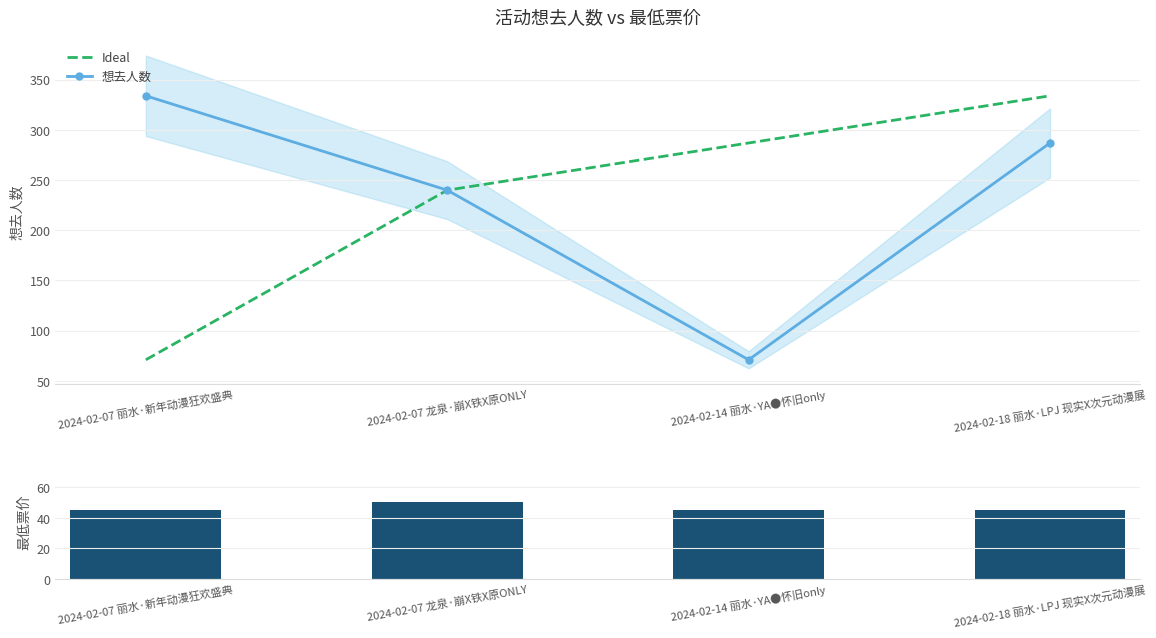

Count the number of categories in the chart.

4